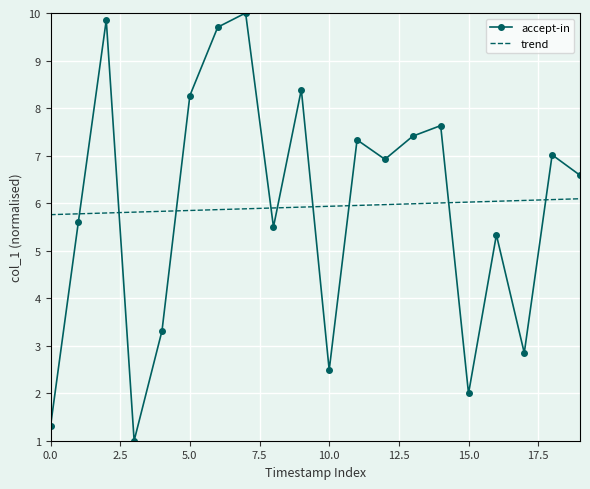

Rank the series by their maximum value, from lowest to highest.

trend, accept-in